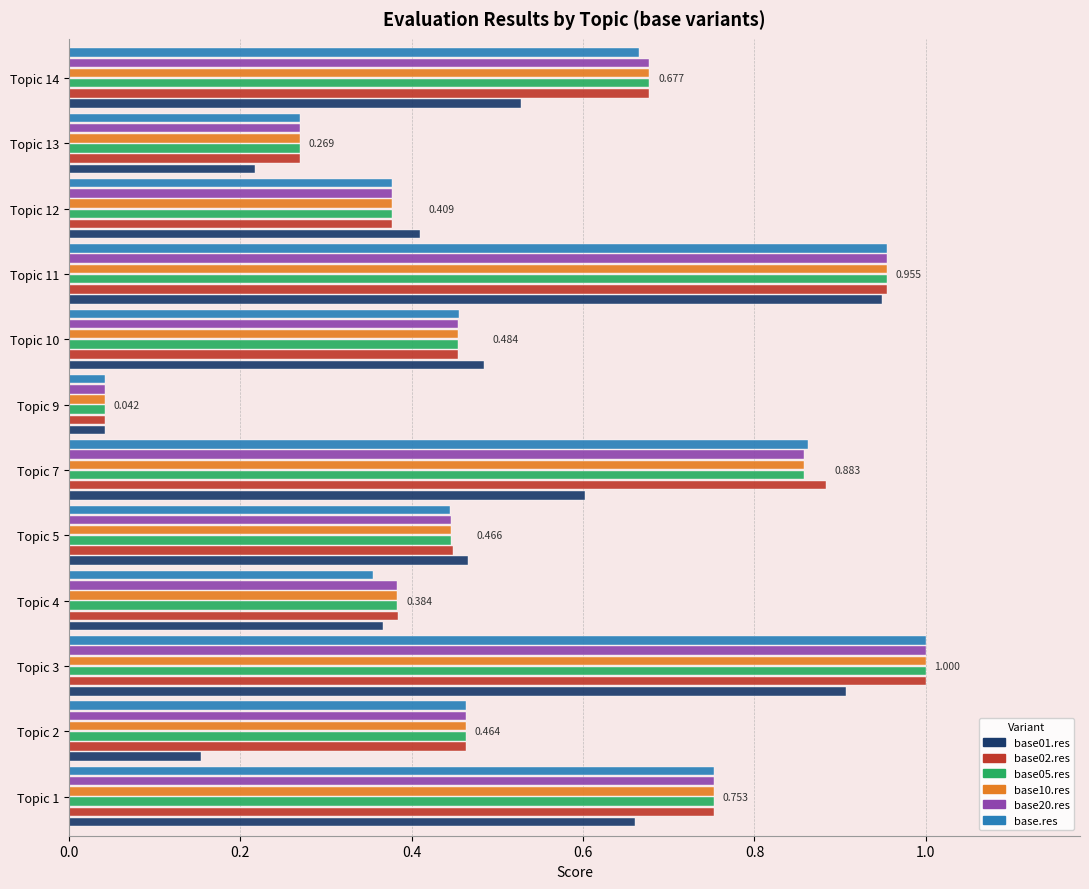

Which series changed the most between Topic 4 and Topic 11?

base.res